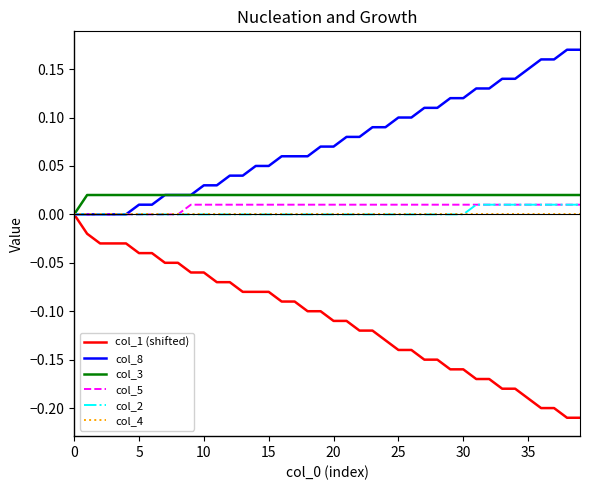

Which series has the largest range (max minus min)?

col_1 (shifted)